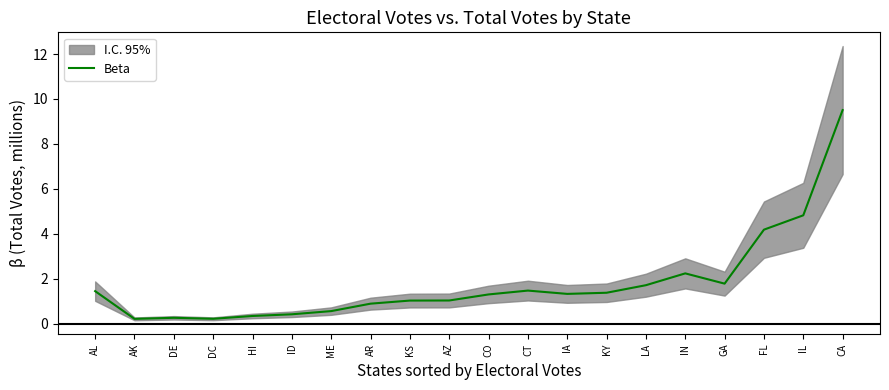

Rank the categories by value from lowest to highest.

AK, DC, DE, HI, ID, ME, AR, KS, AZ, CO, IA, KY, AL, CT, LA, GA, IN, FL, IL, CA